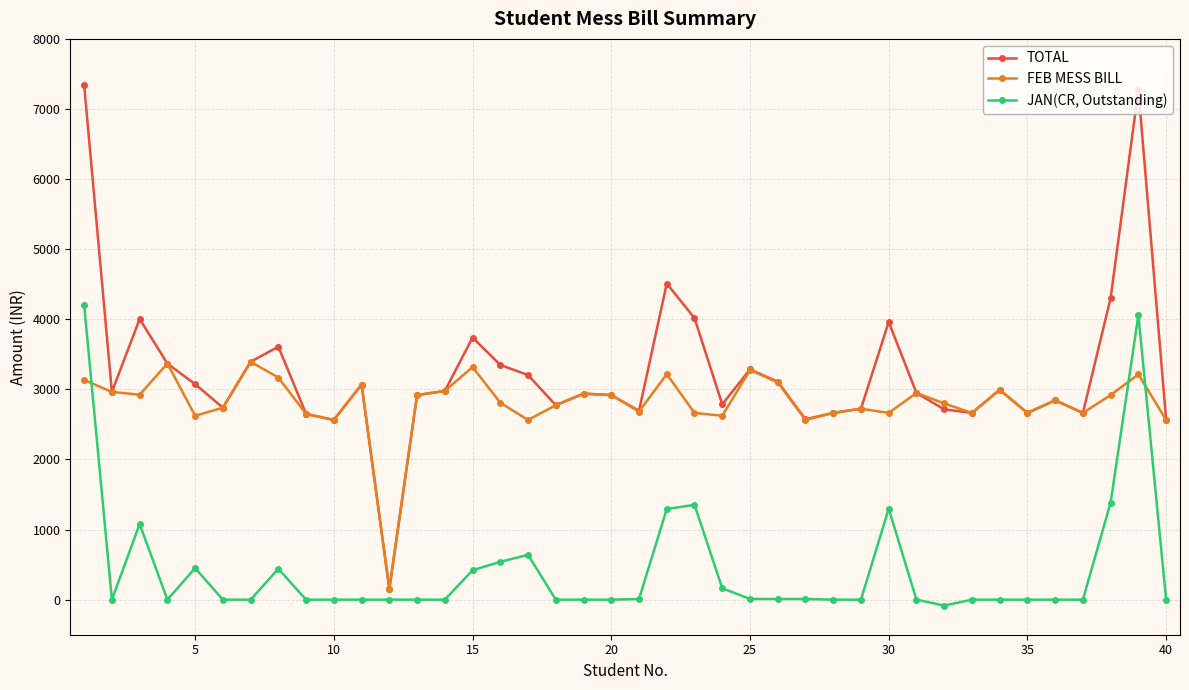

Which series has the widest spread of values?

TOTAL